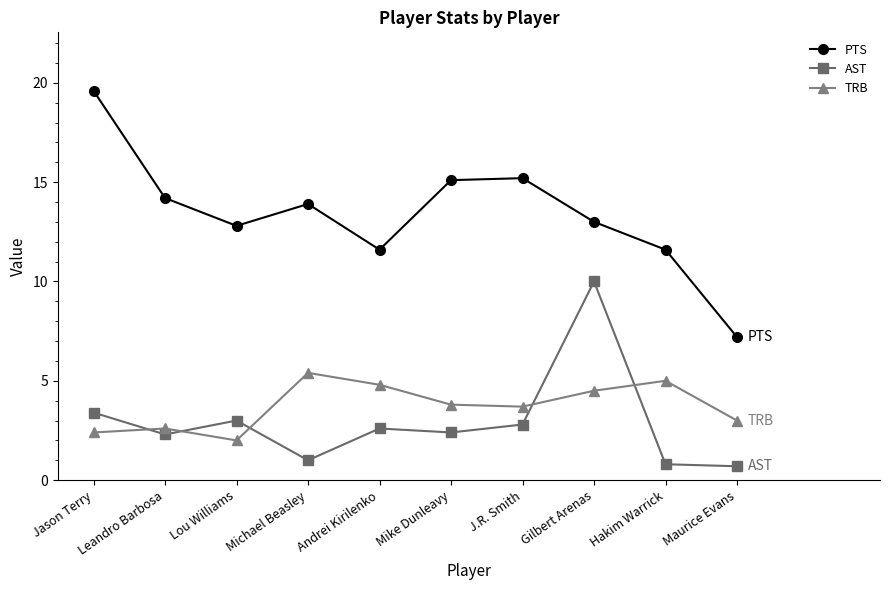

What are all the series names shown in the legend?

PTS, AST, TRB